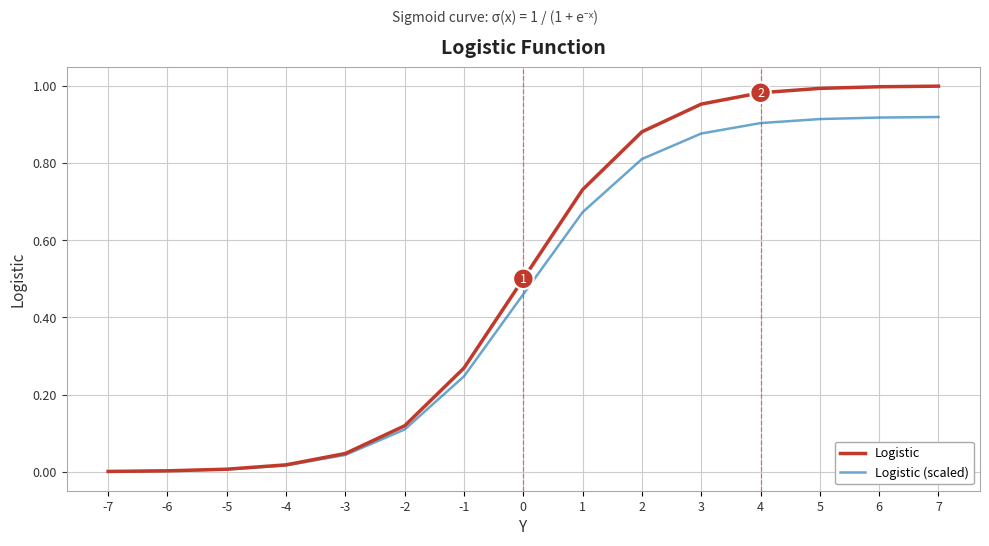

List the series in order of their peak value, highest first.

Logistic, Logistic (scaled)